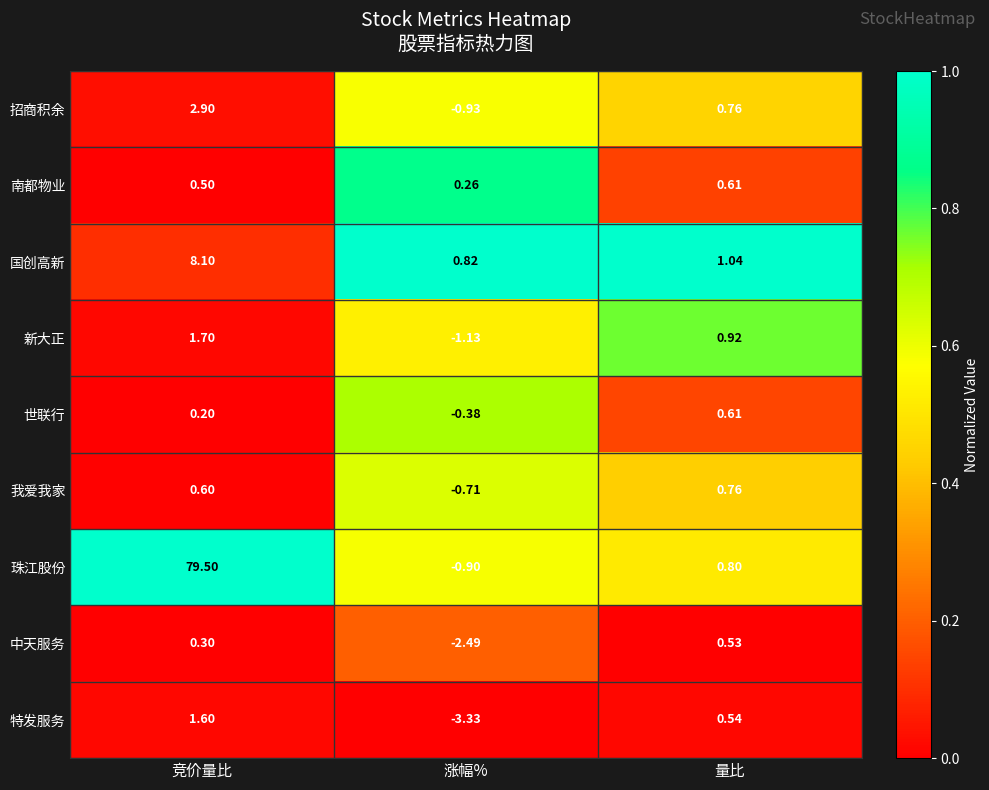

What is the spread (max minus min) of values at 量比?

0.5